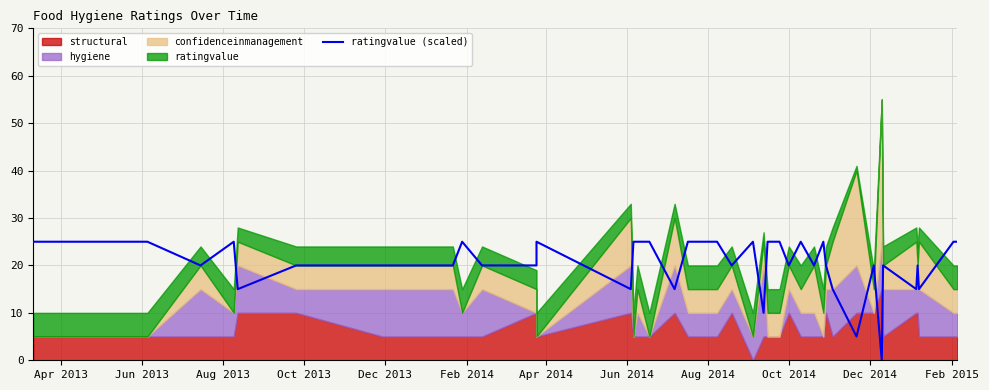

At which category does the data reach its first local valley?

Aug 2013